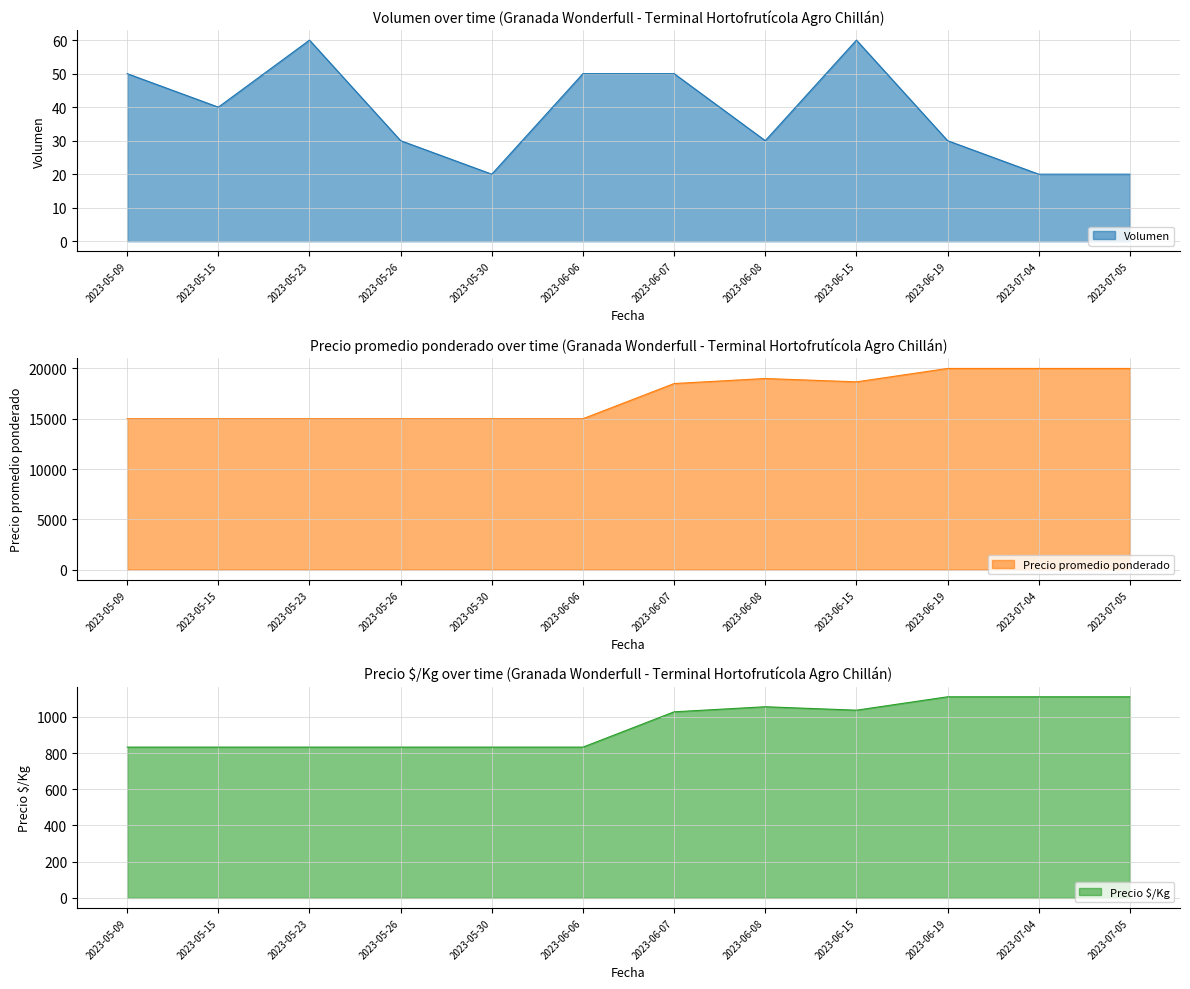

Rank the series at 2023-05-09 from highest to lowest value.

Precio promedio ponderado, Precio $/Kg, Volumen